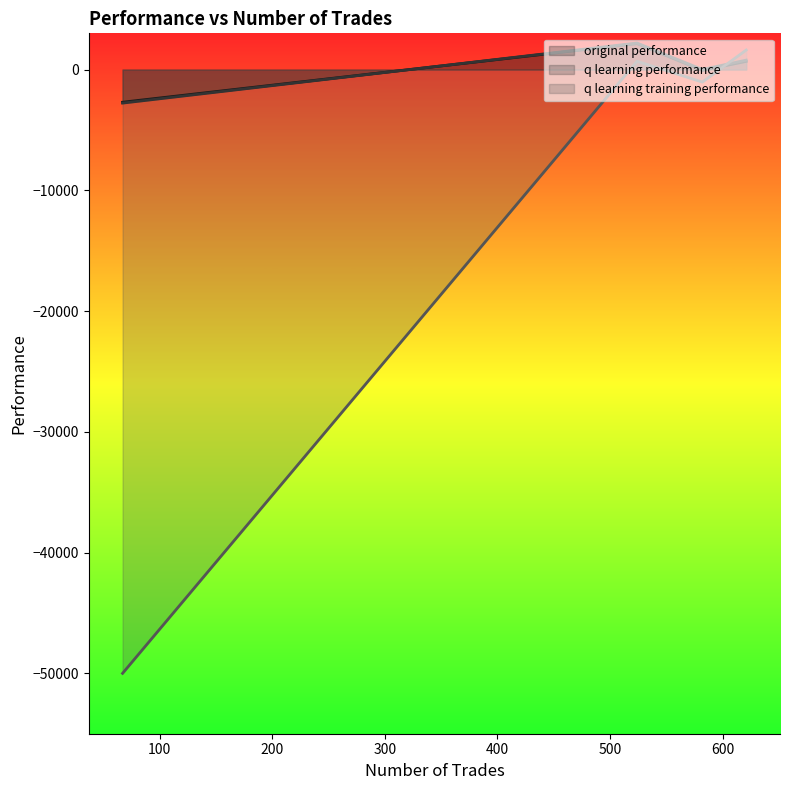

At which label does original performance reach its minimum?

67